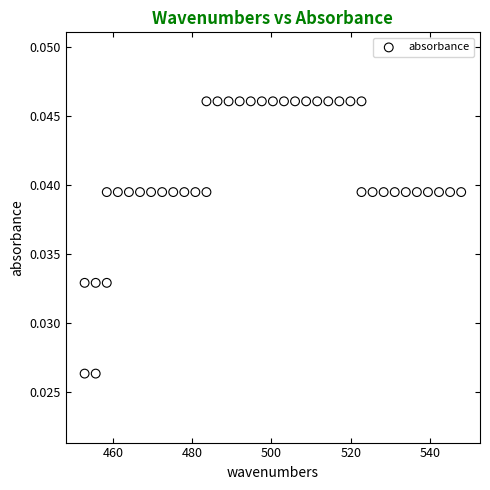

What is the range of X values (max minus min)?

95.1